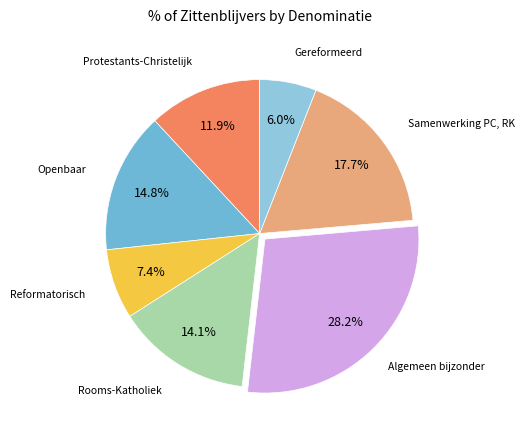

Is Openbaar the majority of the pie?

No